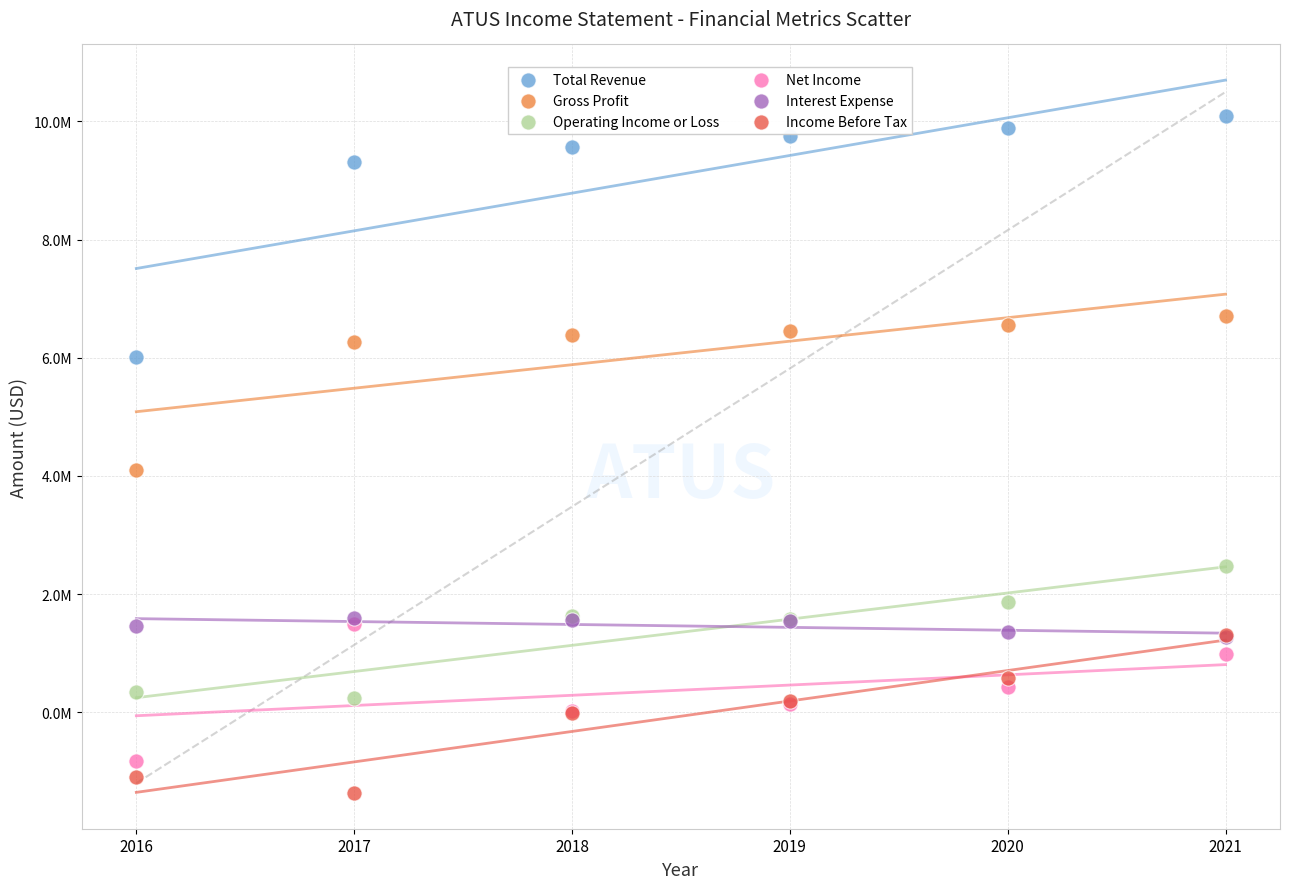

Which series has the largest Y range (max minus min)?

Total Revenue